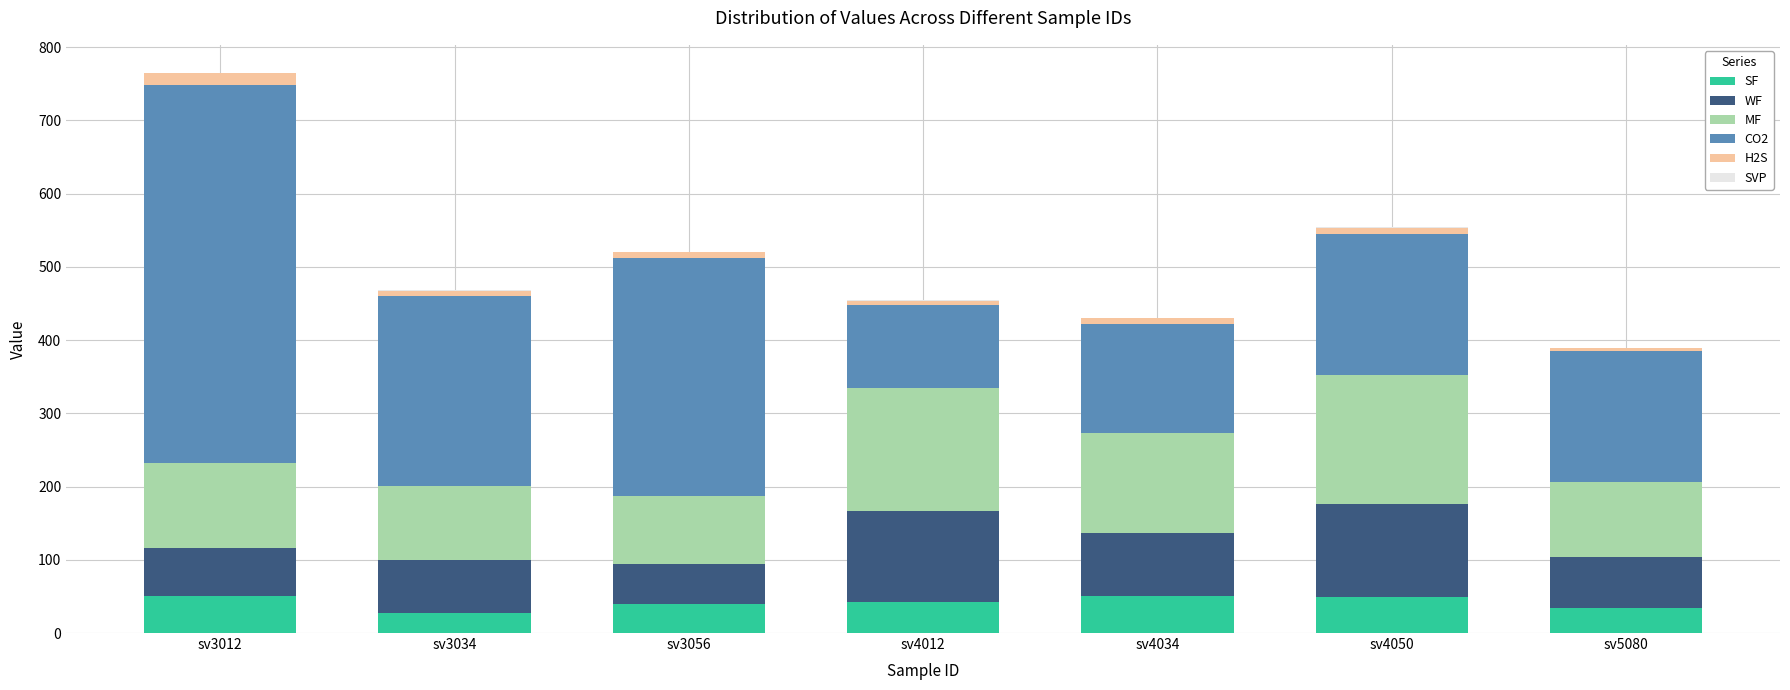

At which category is the sum across all series the highest?

sv3012